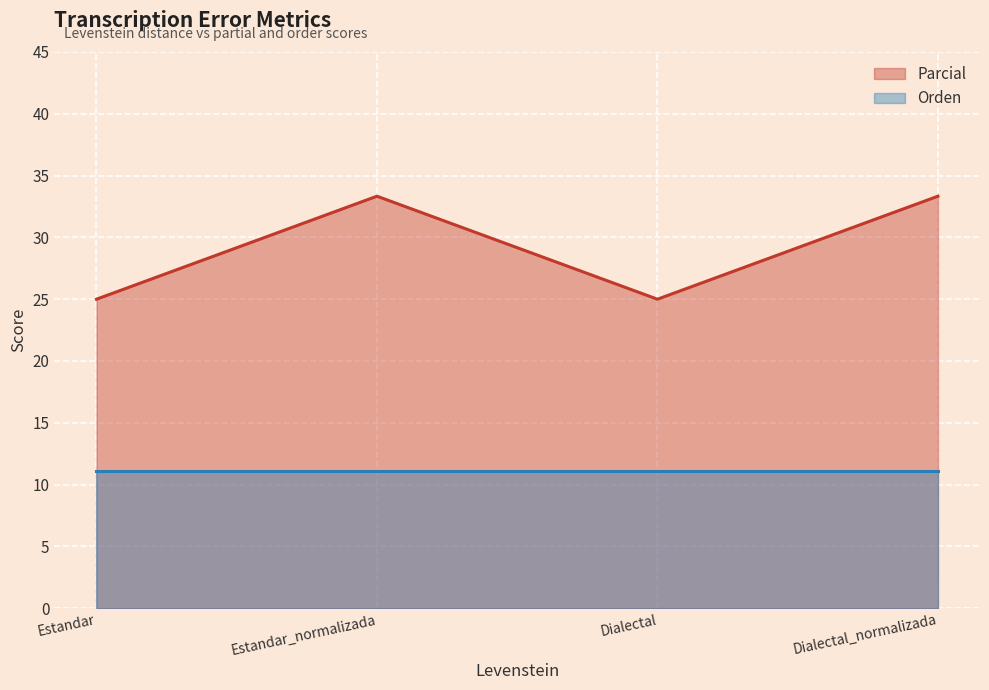

What is the minimum value shown in the chart?

11.1